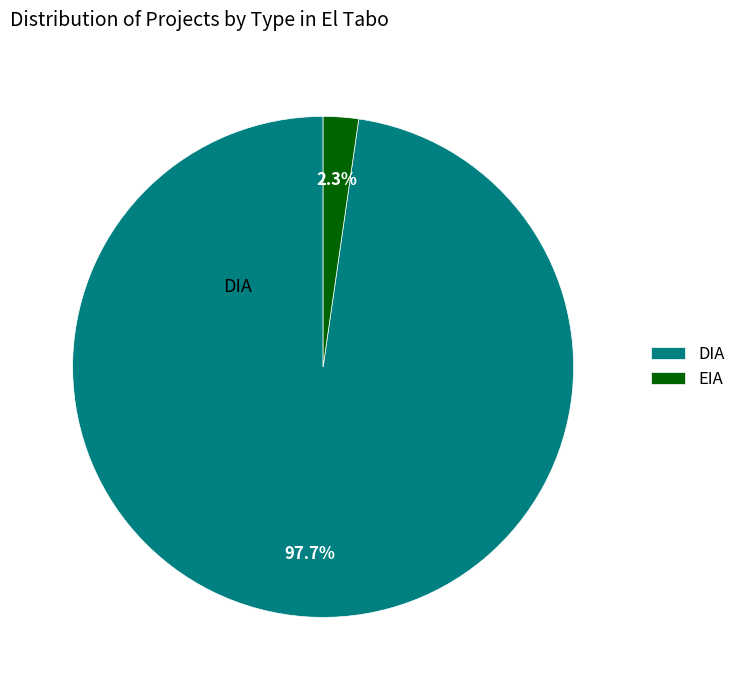

How many slices are in this pie chart?

2